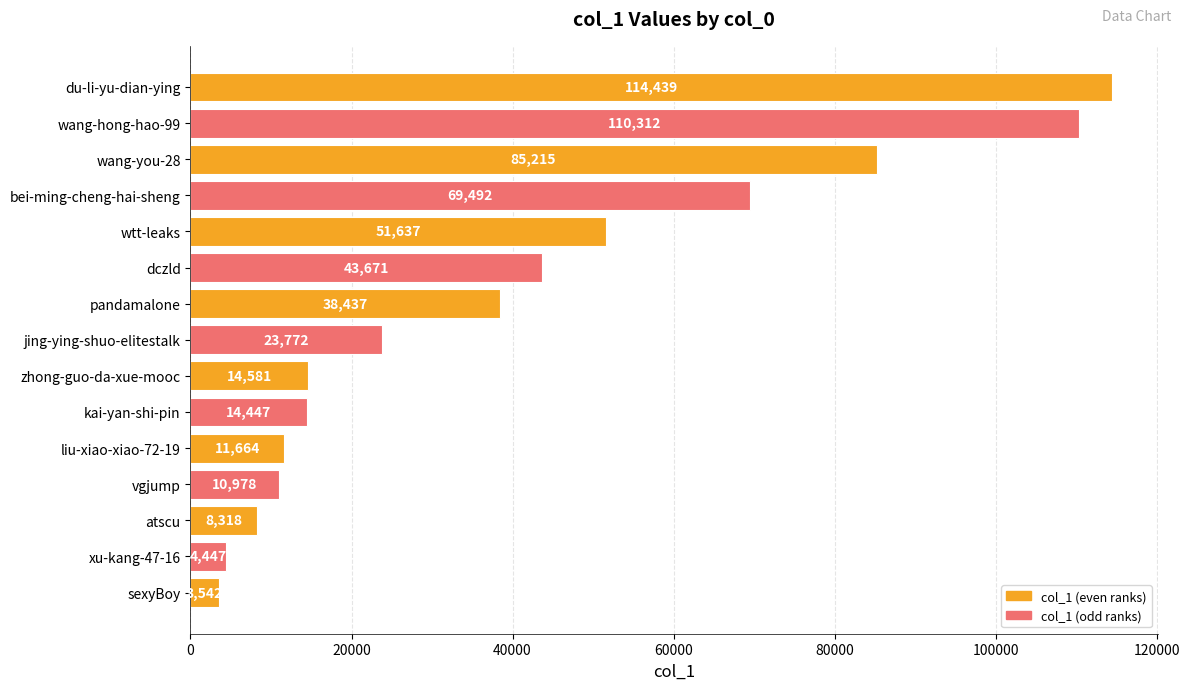

Reading bottom to top, extract all data points from this chart.

3542	4447	8318	10978	11664	14447	14581	23772	38437	43671	51637	69492	85215	110312	114439